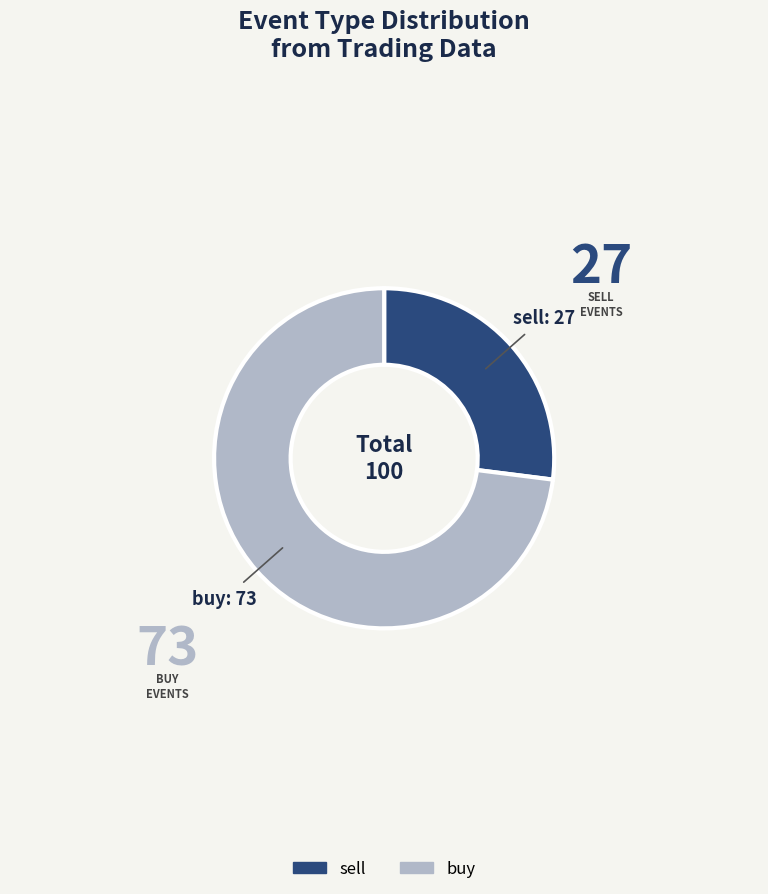

Which category accounts for the majority?

buy